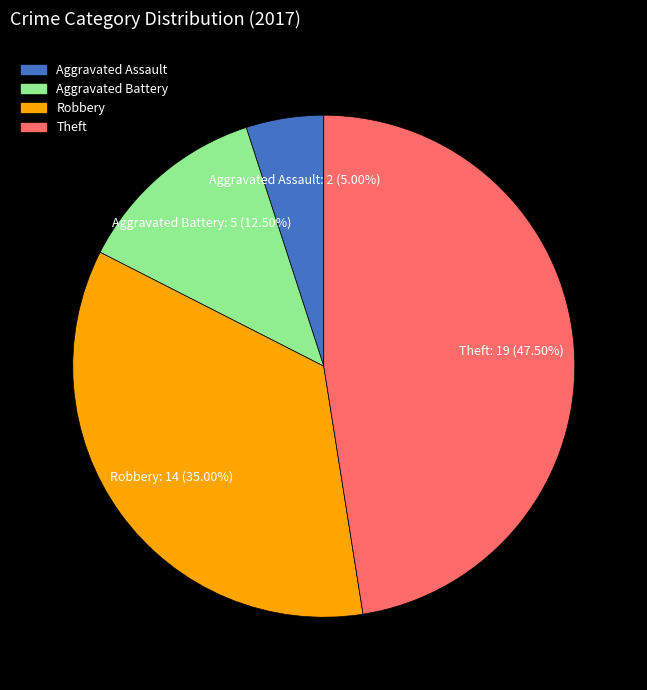

To the nearest percent, what portion does Robbery represent?

35%